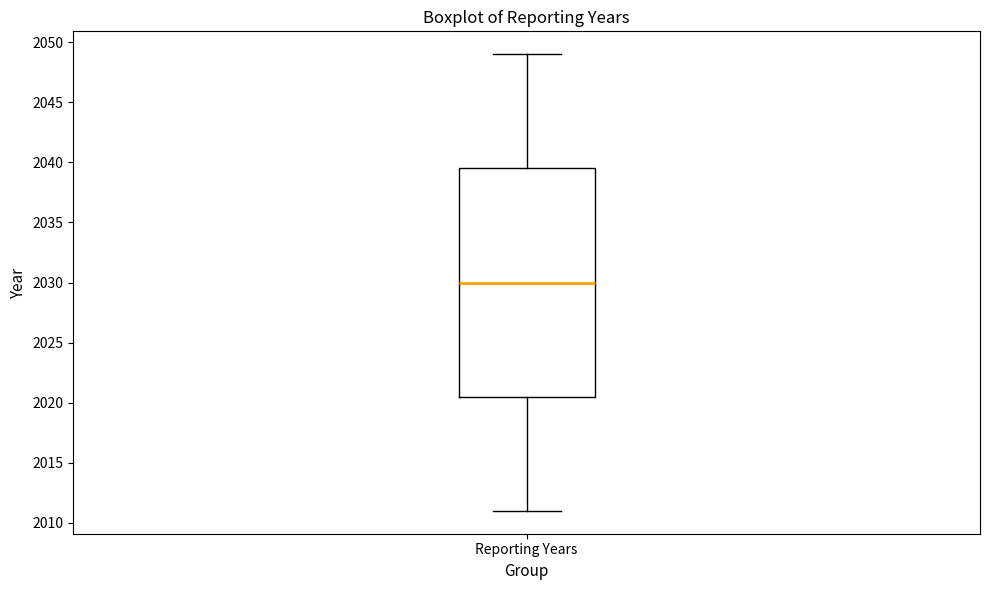

Where is the upper edge of the box for Reporting Years on the y-axis? The values are not printed on the chart, so give them approximately, as read against the axis.

2039.5